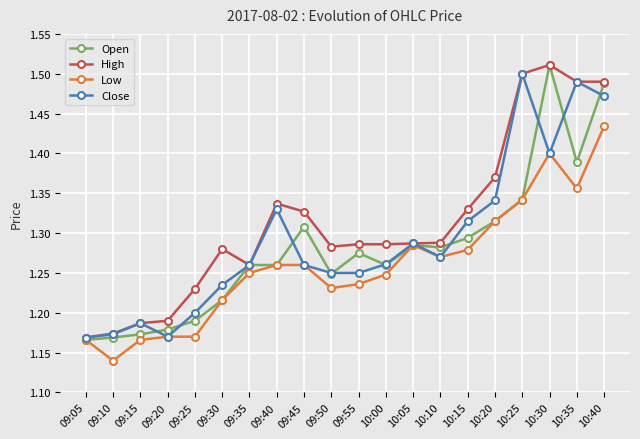

Between 09:35 and 09:45, which series saw the biggest shift?

High